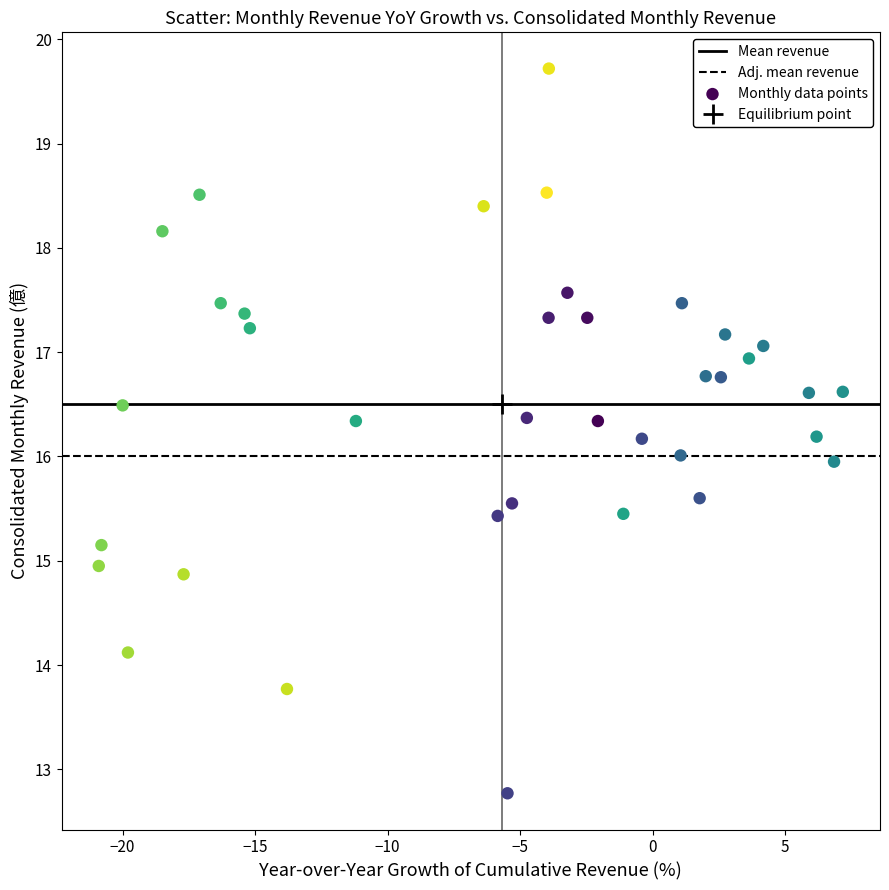

What is the range of X values (max minus min)?

28.1